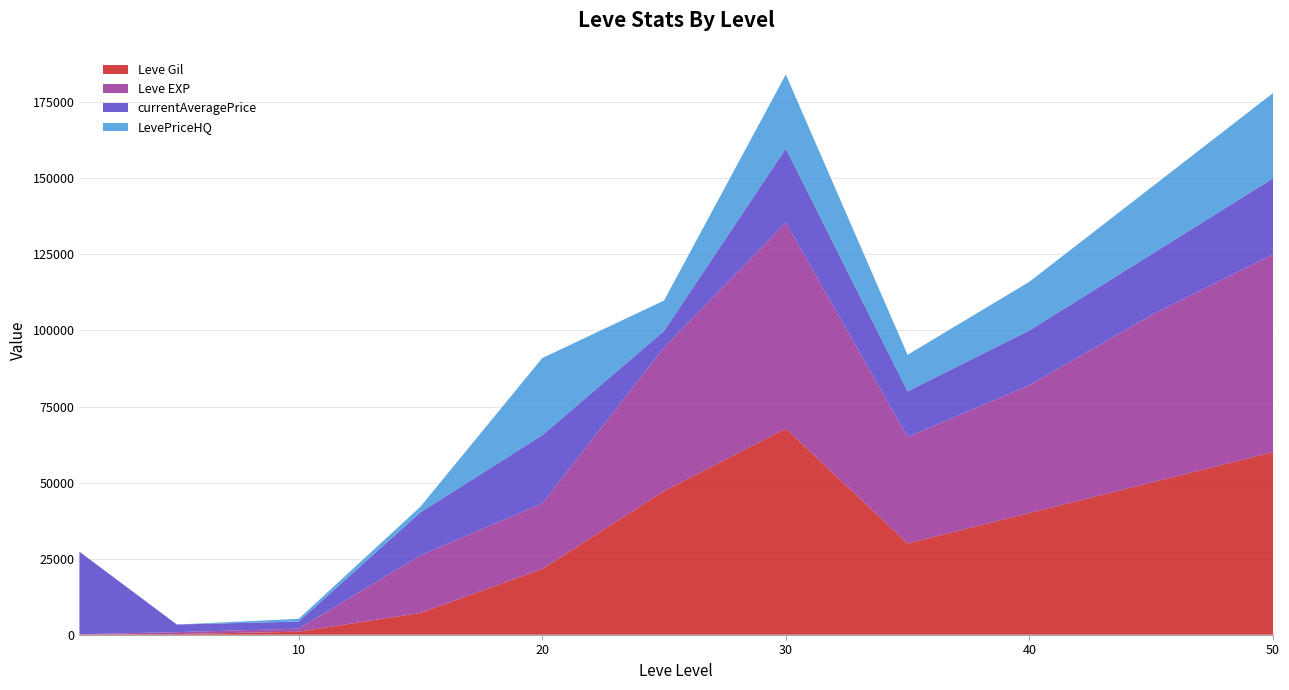

Reading left to right, transcribe all the data shown in this chart.

Leve Gil: 1=160	5=220	10=990	15=7170	20=21600	25=47200	30=67730	35=30000	40=40000	45=50000	50=60000
Leve EXP: 1=1	5=630	10=990	15=18910	20=21600	25=47200	30=67730	35=35000	40=42000	45=55000	50=65000
currentAveragePrice: 1=27128	5=2507	10=2342	15=14149	20=22373	25=5427	30=24330	35=15000	40=18000	45=20000	50=25000
LevePriceHQ: 1=0	5=0	10=897	15=1854	20=25333	25=10000	30=24330	35=12000	40=16000	45=22000	50=28000